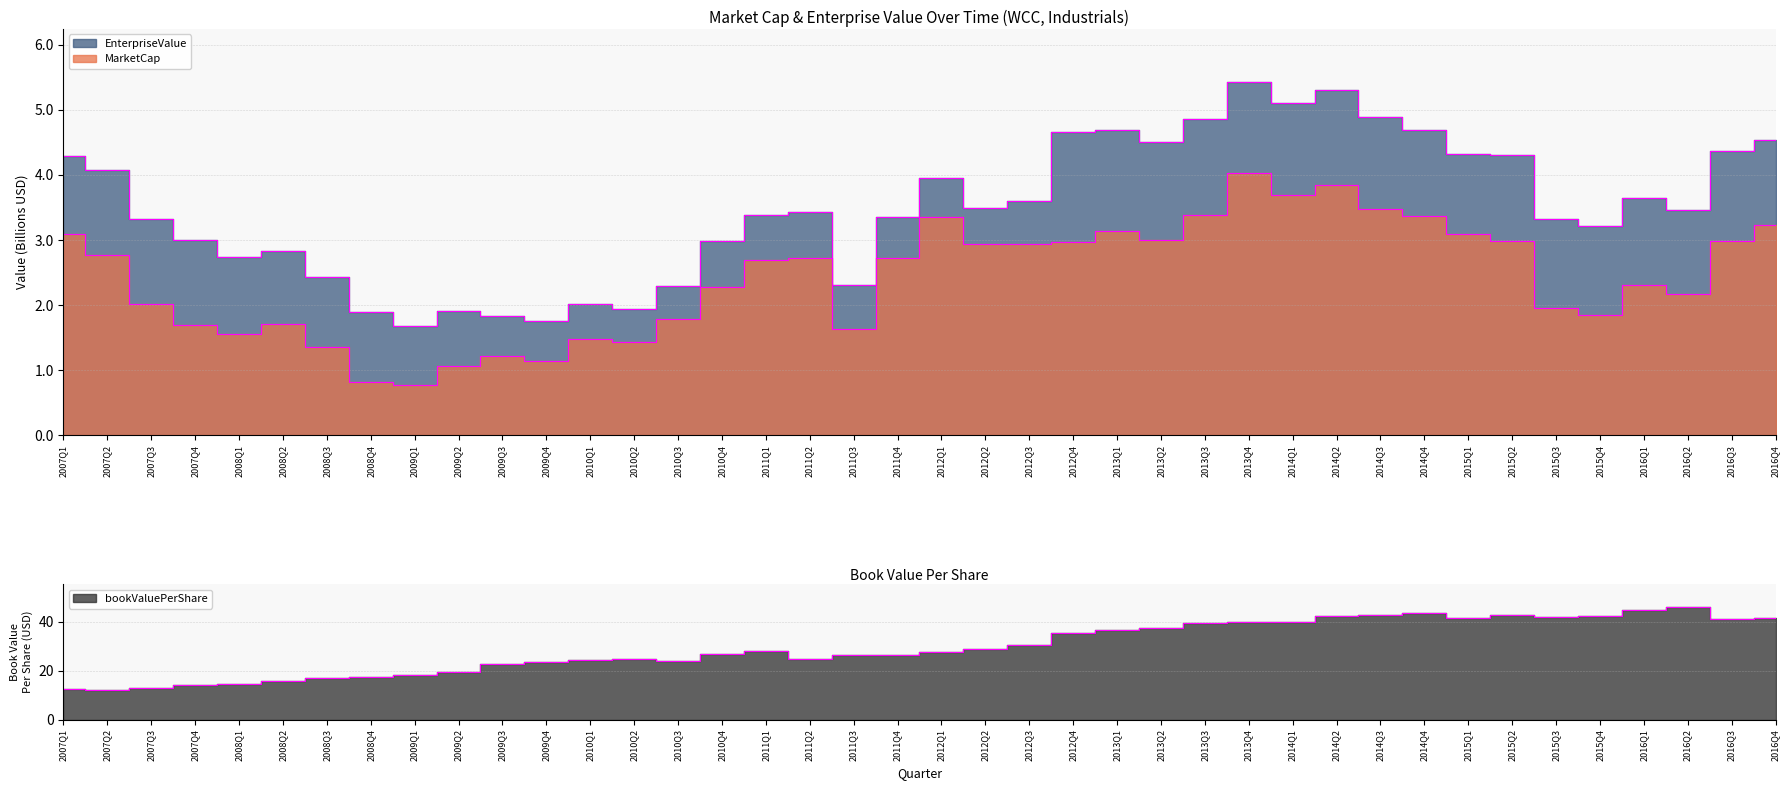

Read the MarketCap value at 2015Q1.

3.1